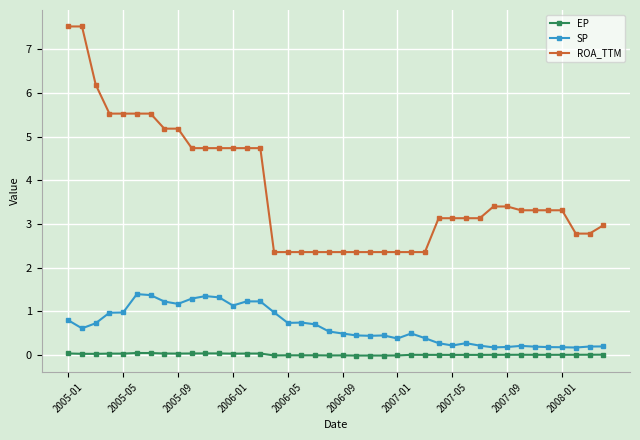

What is the minimum value for ROA_TTM?

2.4